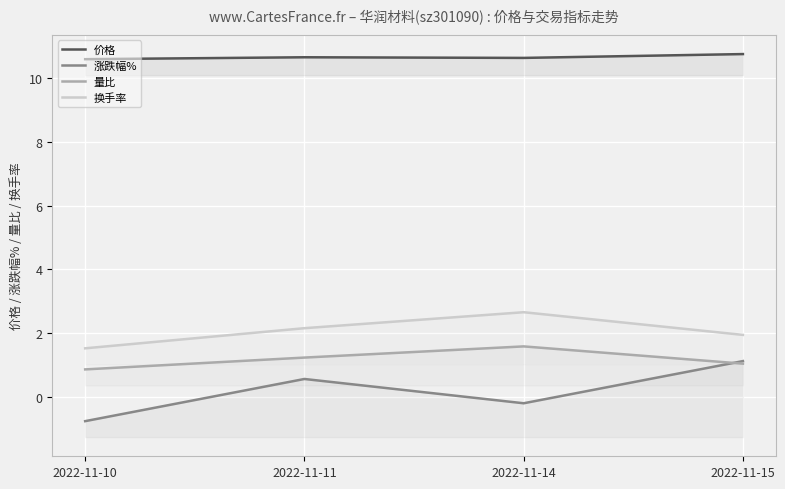

What is the sum of the 价格 values at 2022-11-14 and 2022-11-10?

21.2